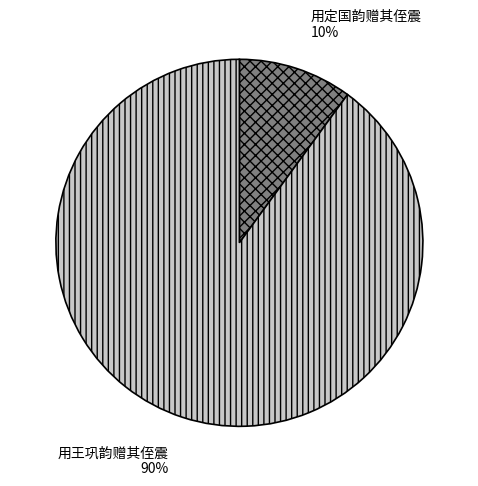

Which slice is the largest?

用王巩韵赠其侄震